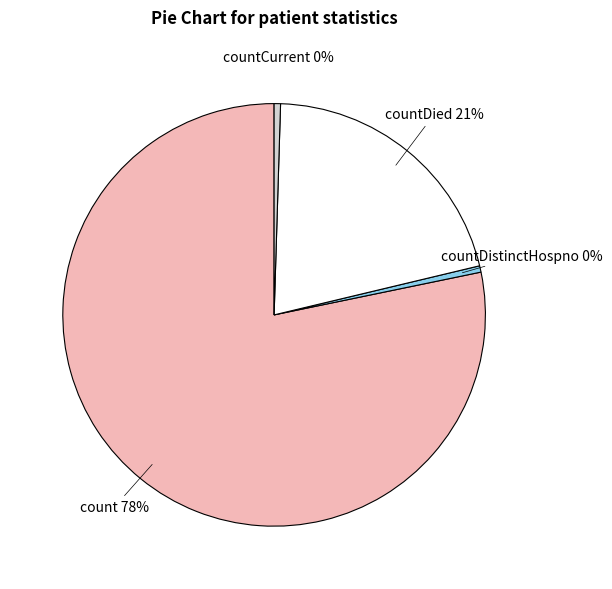

What is the majority slice?

count